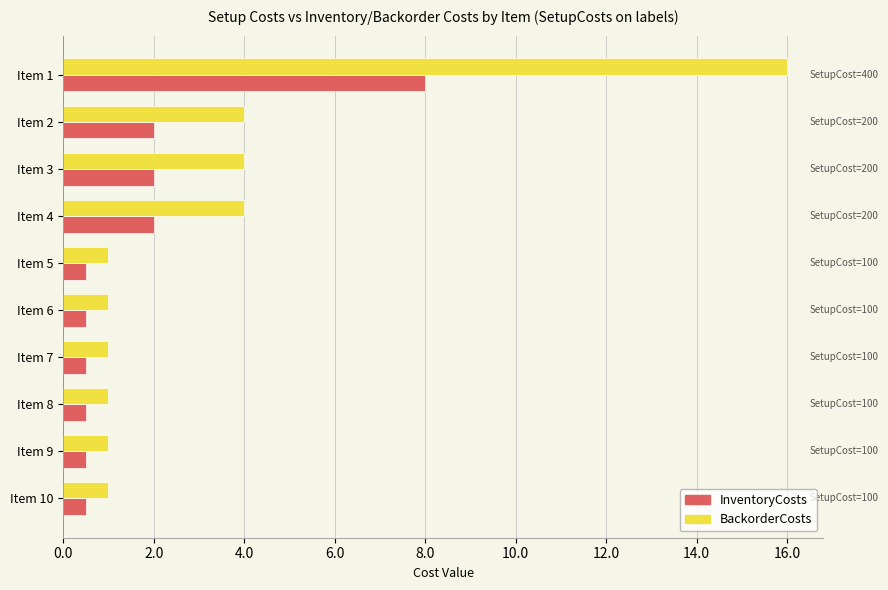

Which series has the largest range (max minus min)?

BackorderCosts